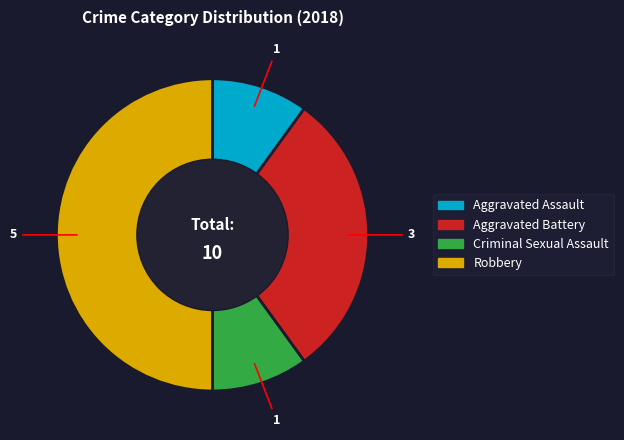

Which slice is the largest?

Robbery